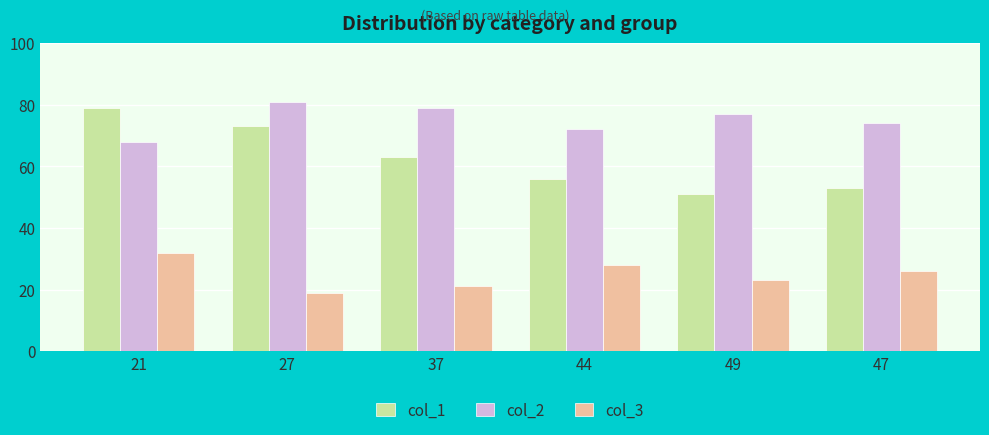

What is the label of the 2nd bar from the right?

49